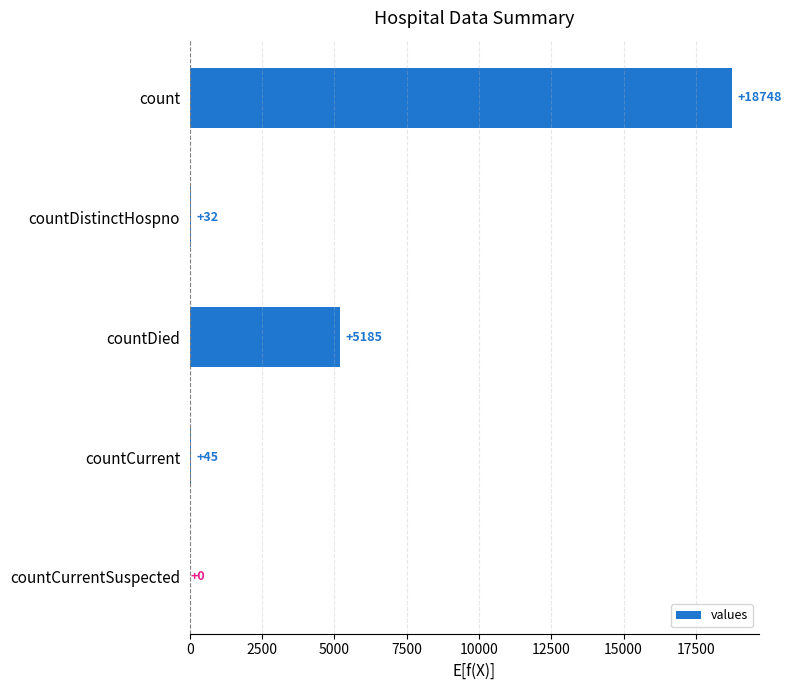

Which label corresponds to the largest value in the chart?

count